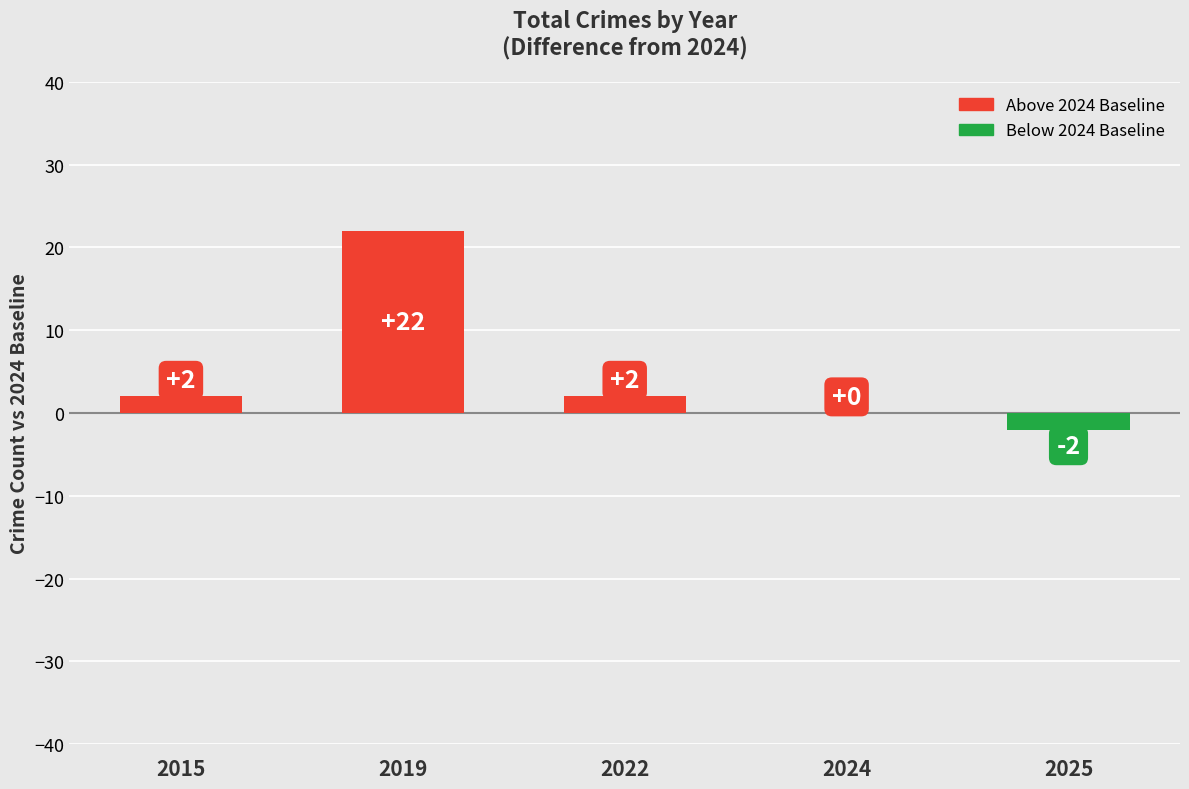

What is the greatest value displayed?

22